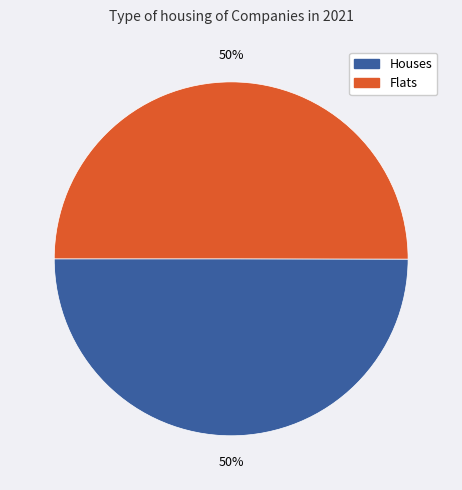

How many slices are in this pie chart?

2